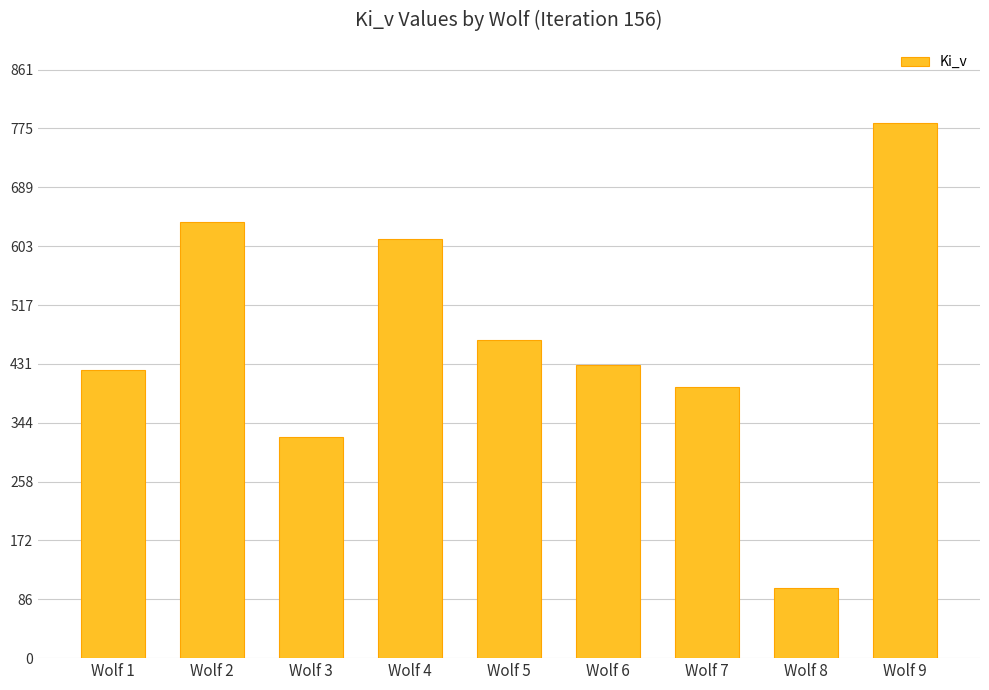

What is the change in value from Wolf 3 to Wolf 9?

+459.7